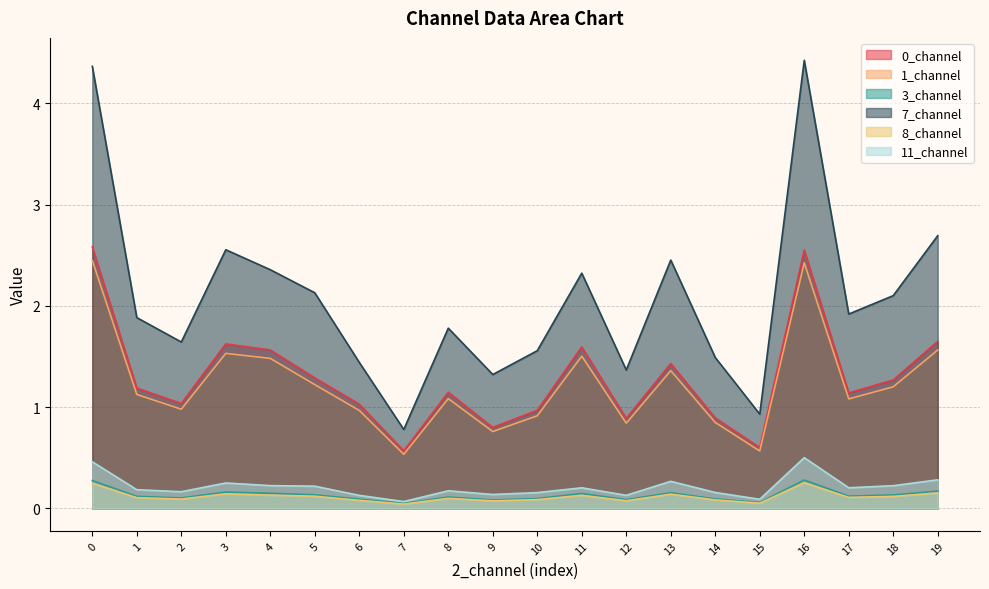

The 0_channel series shows 0.5 at 19. True or false?

False